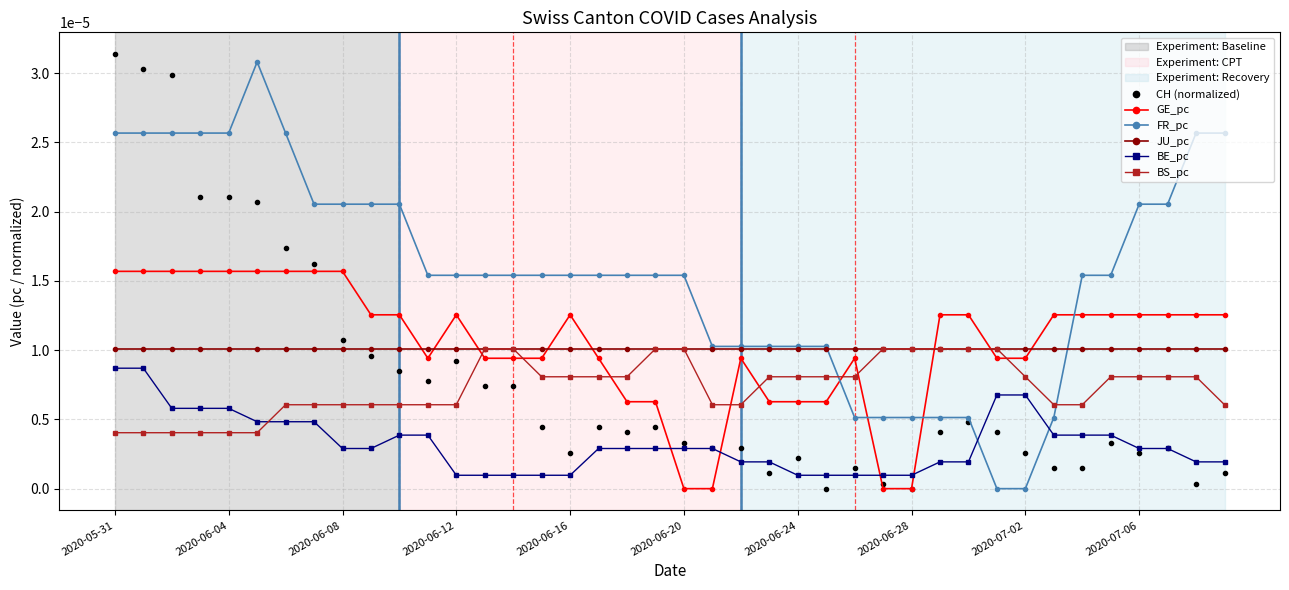

Which series has the largest total across all categories?

FR_pc